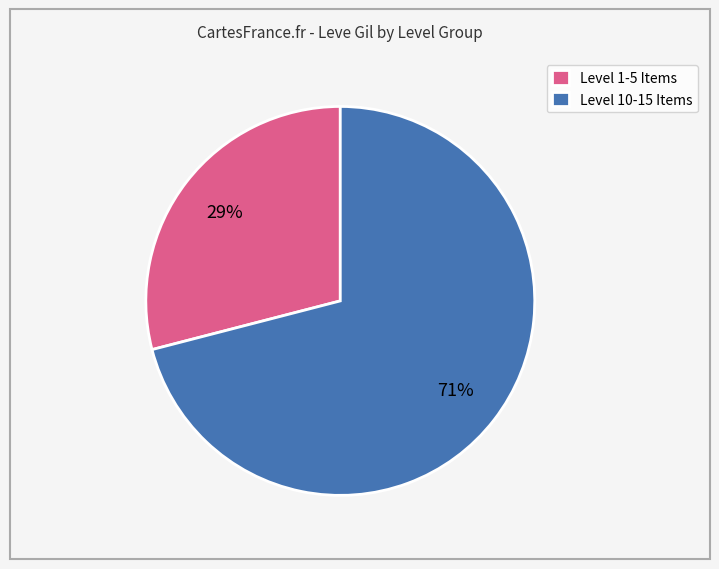

How many segments does this pie chart have?

2